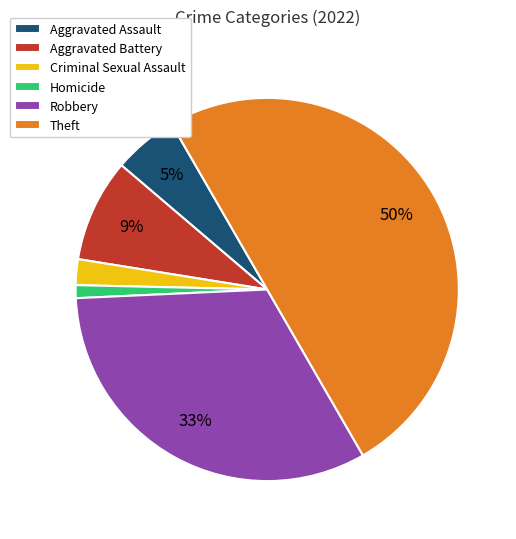

What percentage is the Theft slice, to the nearest percent?

50%